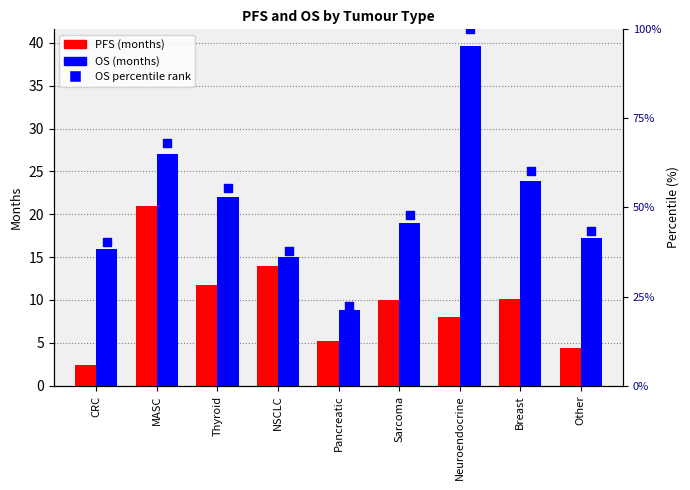

Which series has the largest Y range (max minus min)?

OS